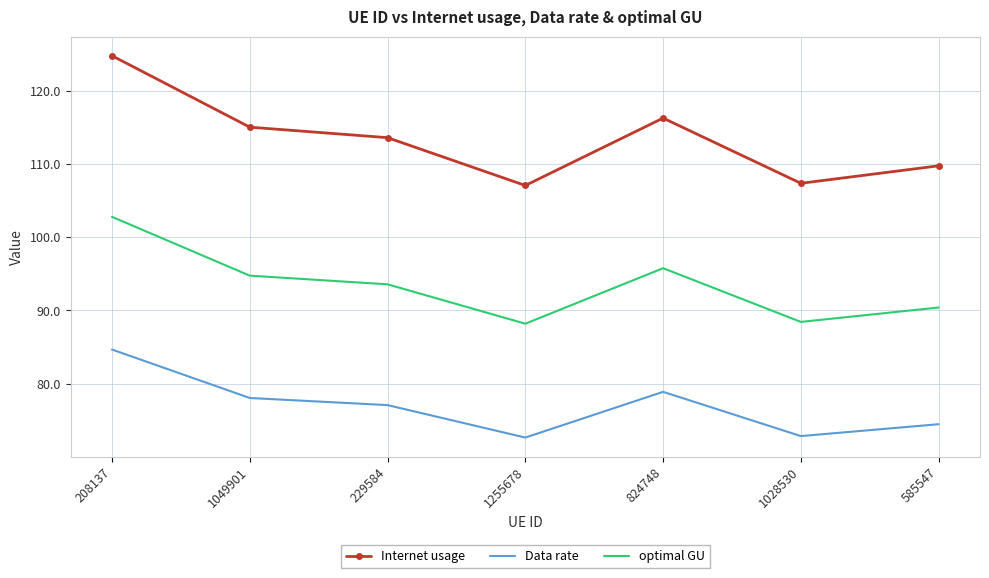

Which series has the widest spread of values?

Internet usage